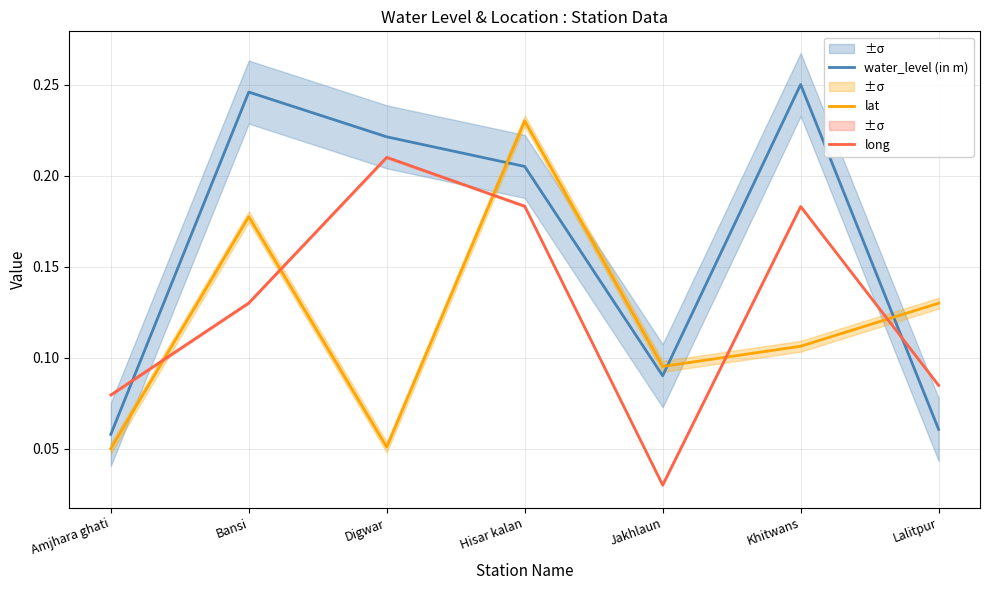

What is the sum of all water_level (in m) values?

1.1